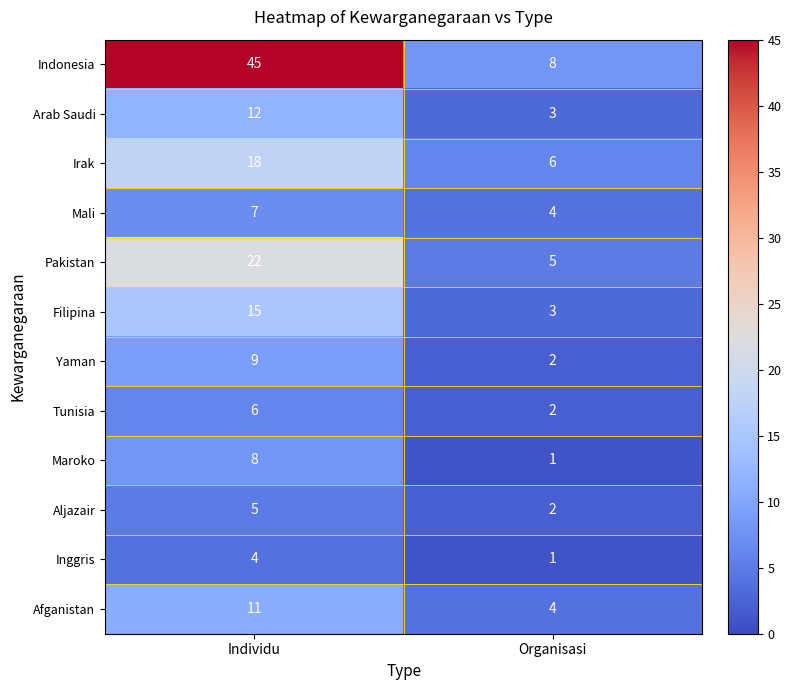

Rank the series by their maximum value, from lowest to highest.

Inggris, Aljazair, Tunisia, Mali, Maroko, Yaman, Afganistan, Arab Saudi, Filipina, Irak, Pakistan, Indonesia